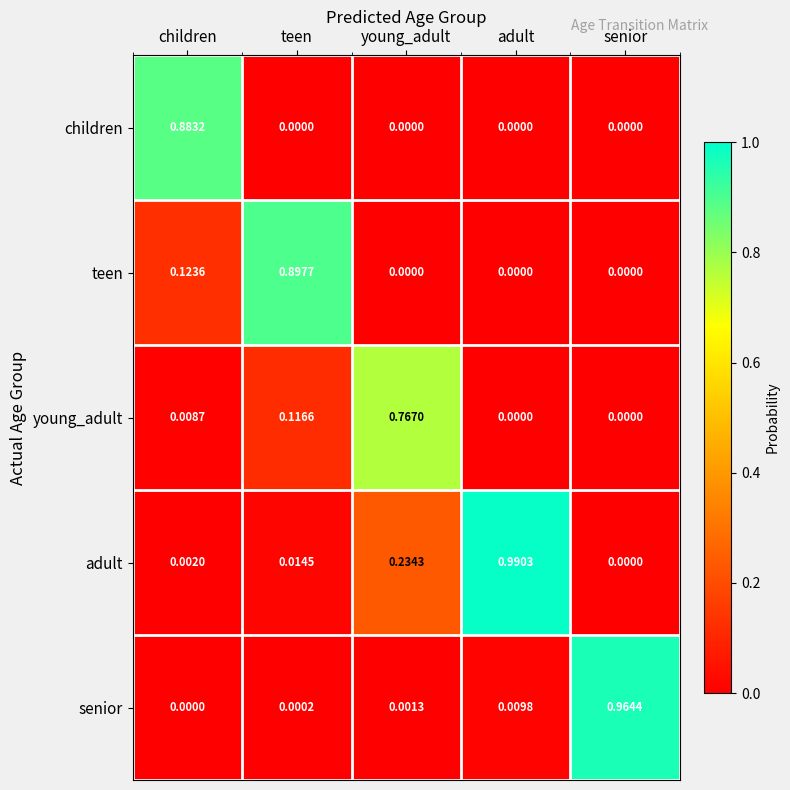

At which category is the sum across all series the highest?

teen